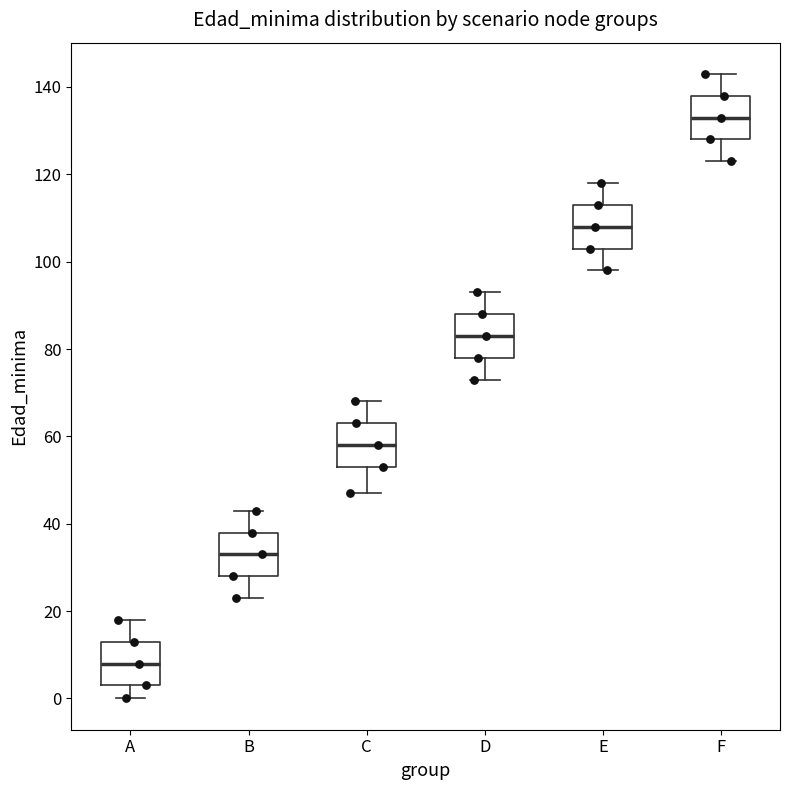

Reading left to right, transcribe this box plot: for each box, give where its median line is, the range the box spans, and where its two whiskers end, as read against the y-axis. The values are not printed on the chart, so give them approximately, as read against the axis.

A: median 8, box 4 to 14, whiskers 0 to 18
B: median 34, box 28 to 38, whiskers 24 to 44
C: median 58, box 54 to 64, whiskers 48 to 68
D: median 84, box 78 to 88, whiskers 74 to 94
E: median 108, box 104 to 114, whiskers 98 to 118
F: median 134, box 128 to 138, whiskers 124 to 144